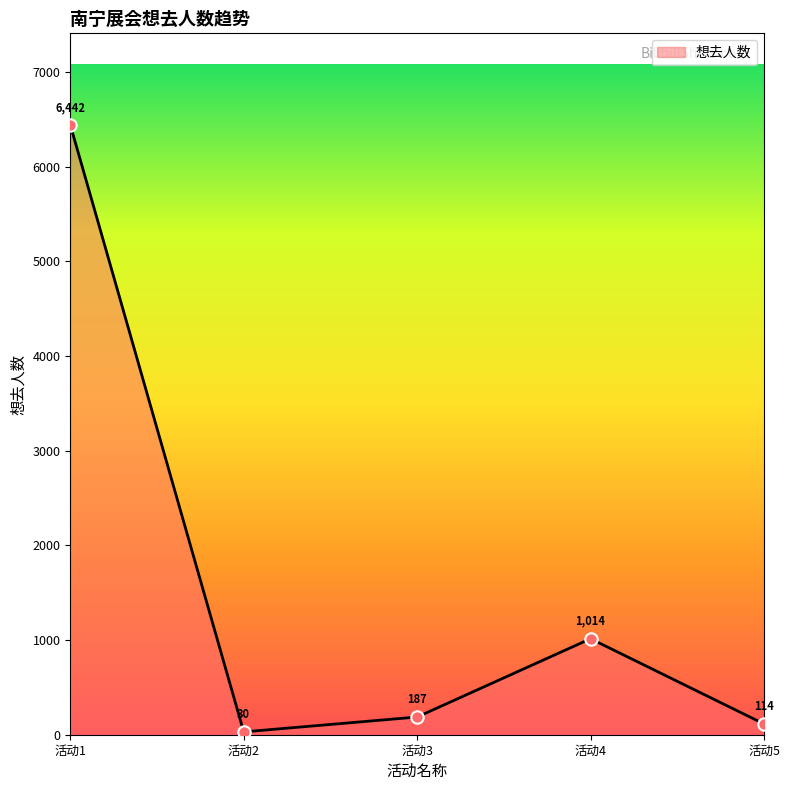

Which has a higher value, 活动3 or 活动2?

活动3